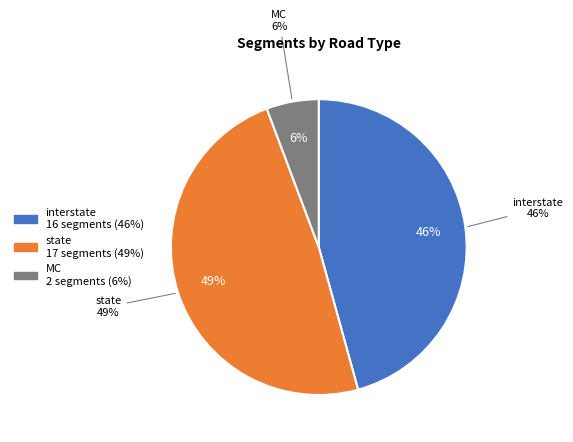

Is interstate the majority of the pie?

No